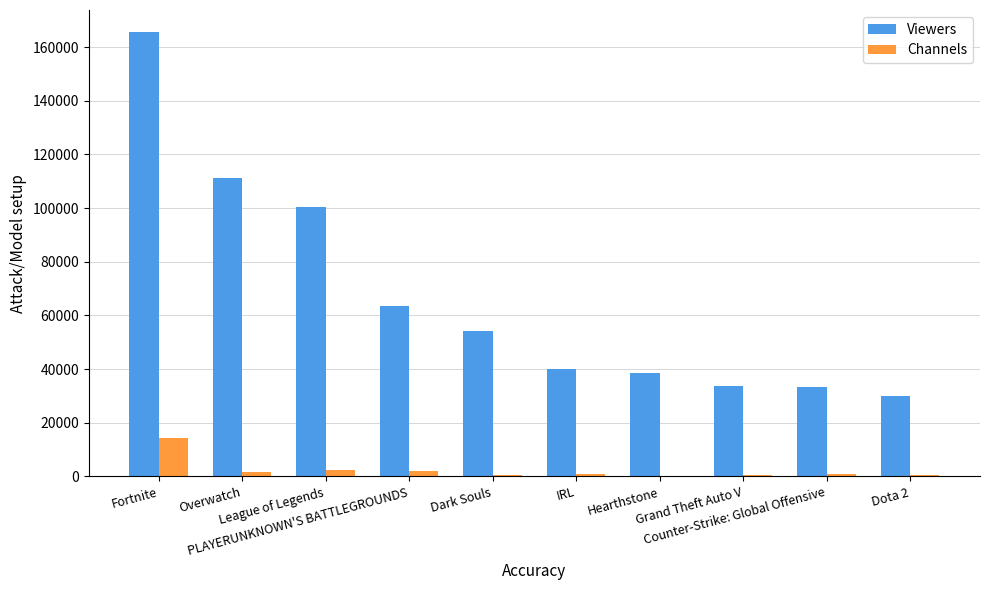

What is the maximum value for Channels?

14230